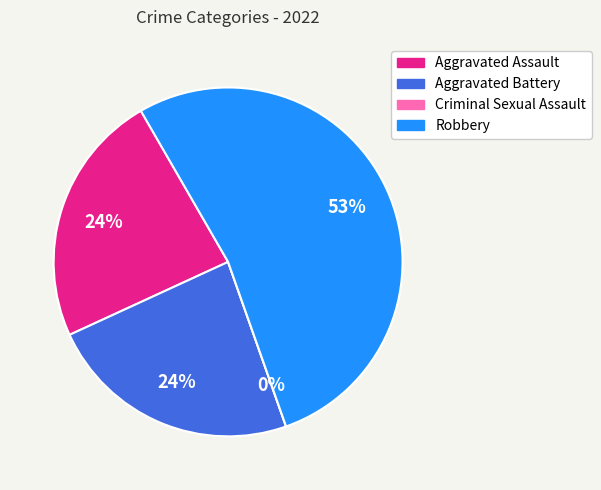

What percentage is the Aggravated Assault slice, to the nearest percent?

24%